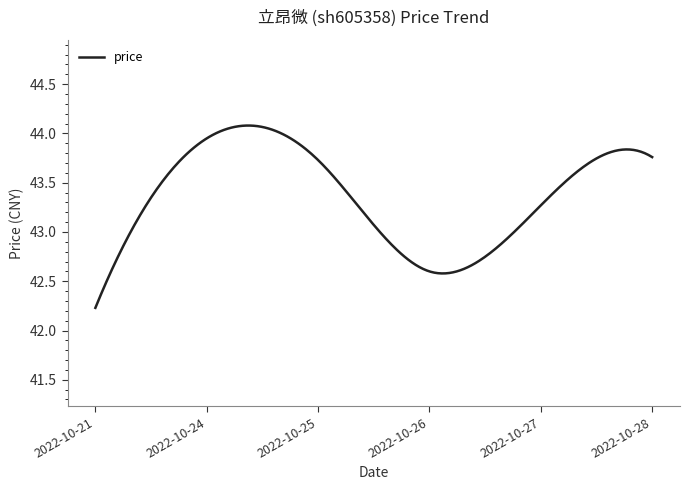

What is the smallest value displayed?

42.2